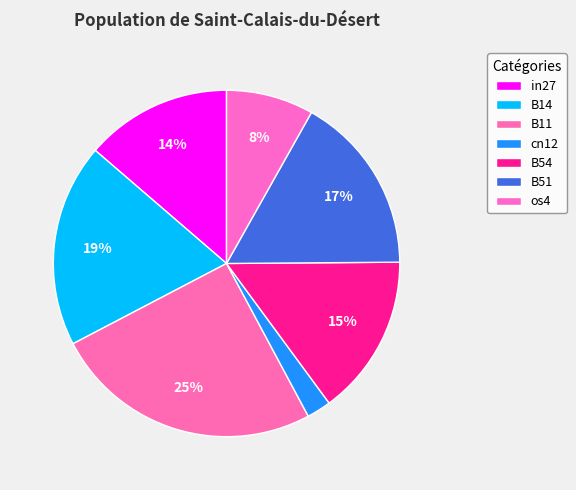

Which category has the smallest portion of the pie?

cn12